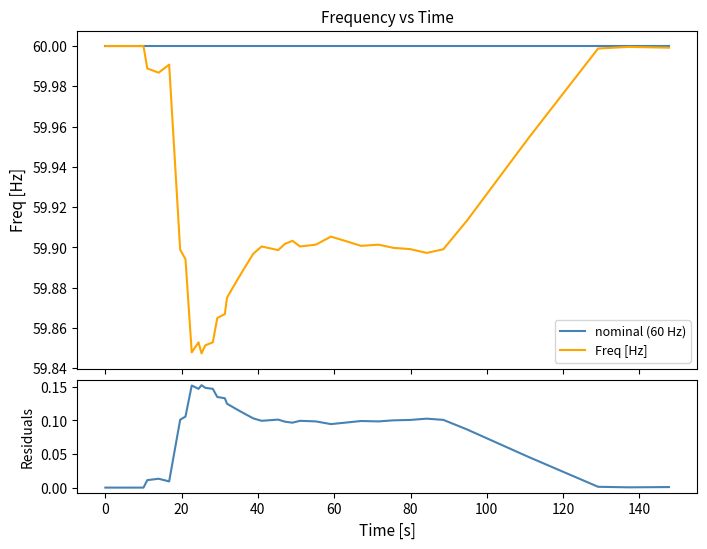

How many positive values does the residuals series have?

35